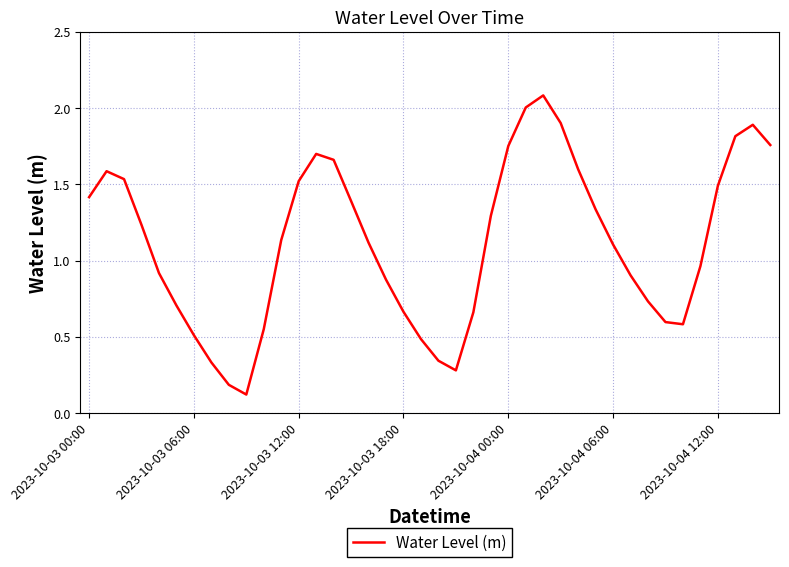

What is the difference between the maximum and second lowest values?

1.9